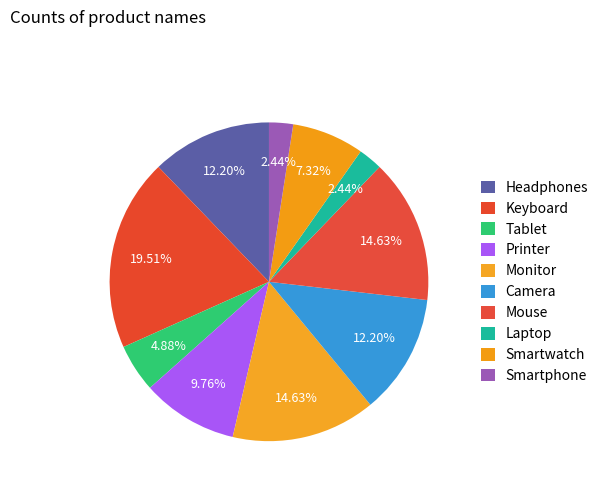

What is the largest slice in the pie chart?

Keyboard